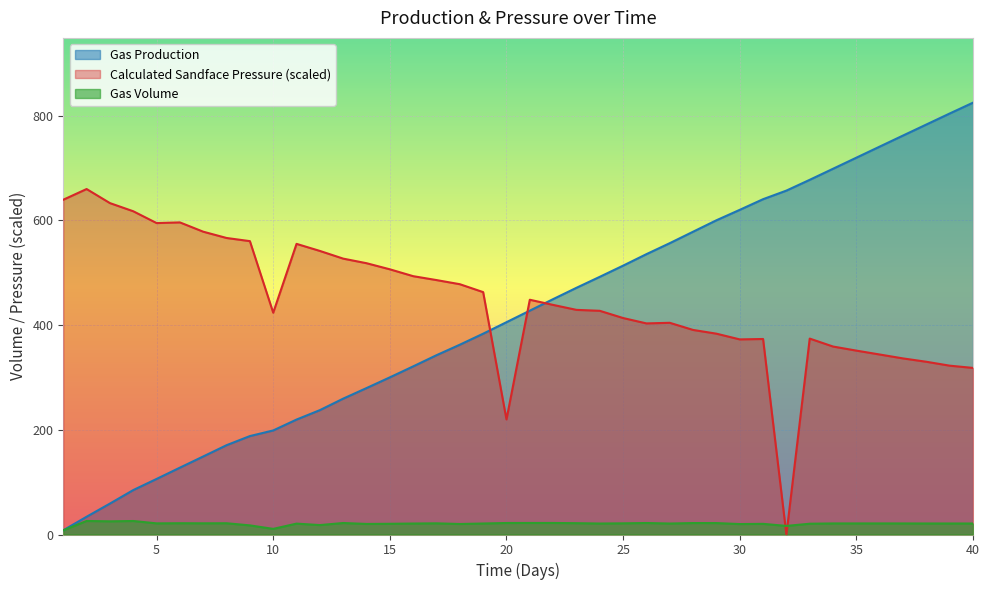

Which series changed the most between 5 and 31?

Gas Production